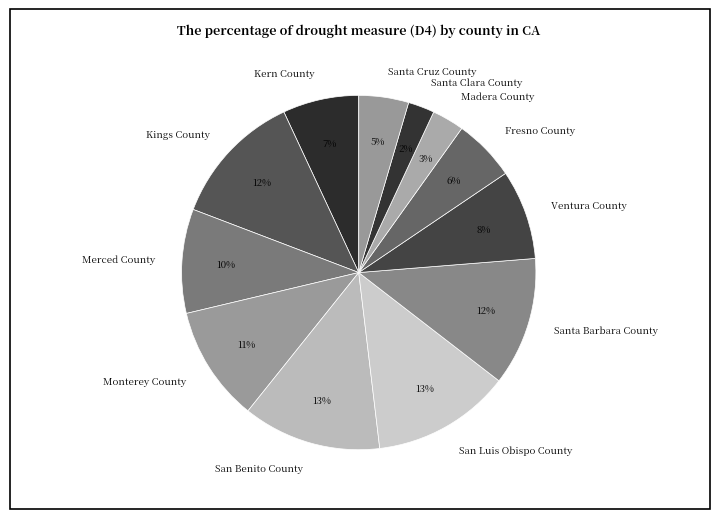

To the nearest percent, what is the average slice percentage?

8%